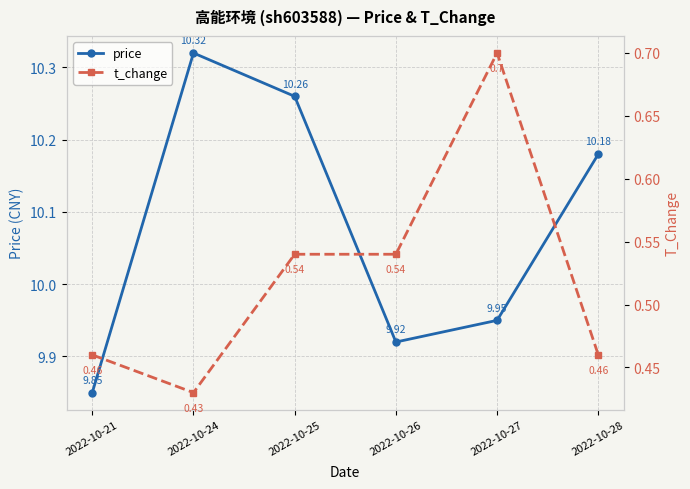

The value of price at 2022-10-25 is 10.3. True or false?

True